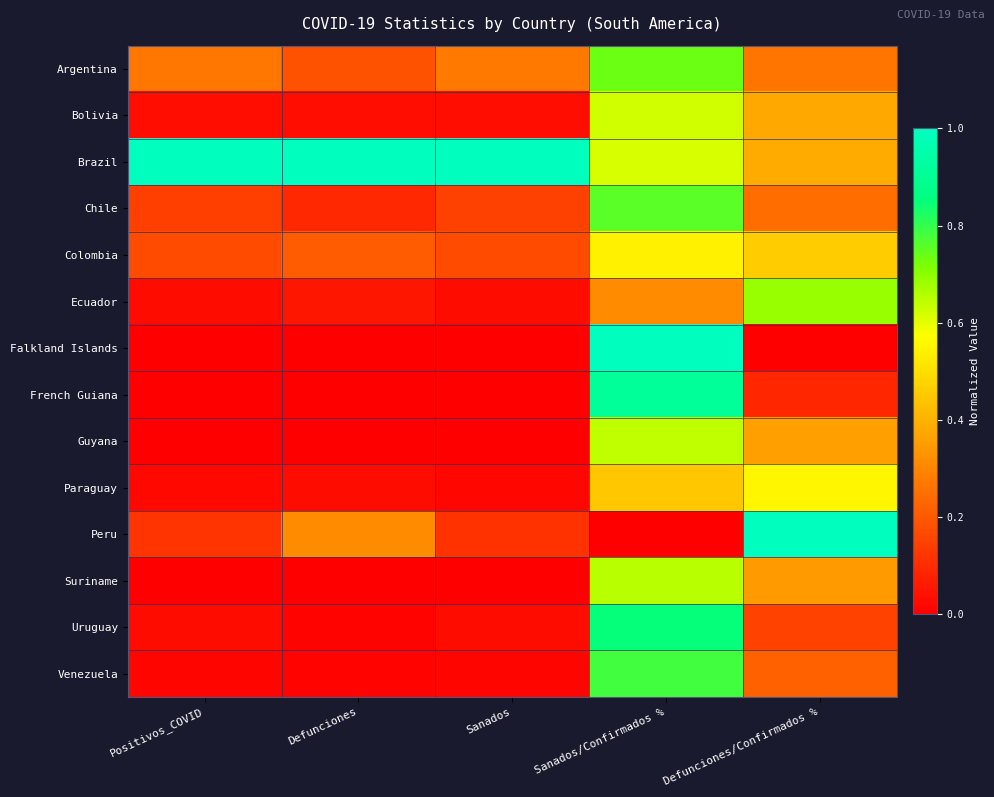

At how many categories does at least one series exceed 0?

5